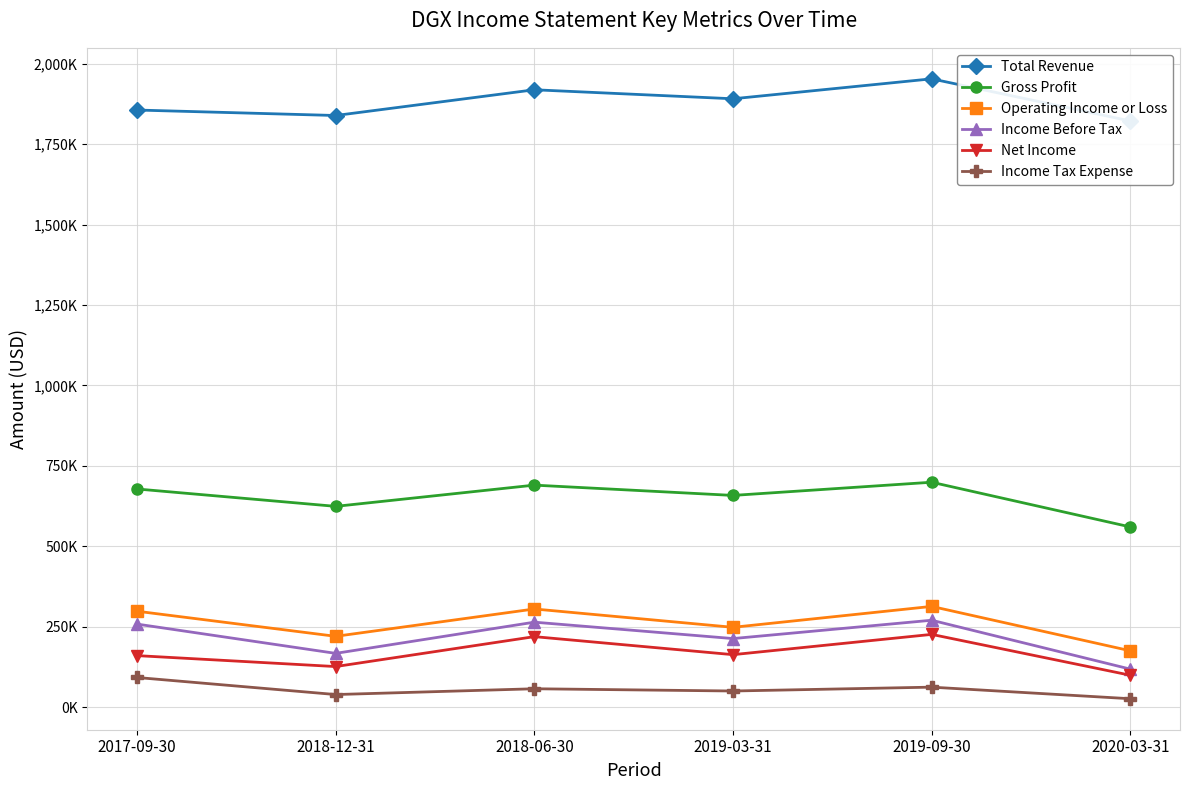

What is the difference between the Income Tax Expense values at 2019-03-31 and 2018-12-31?

11000